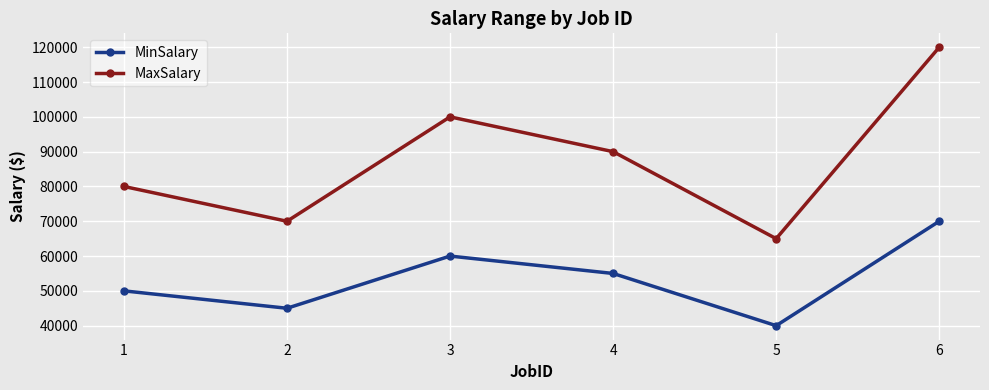

Reading left to right, extract all data points from this chart.

MinSalary: 1=50000	2=45000	3=60000	4=55000	5=40000	6=70000
MaxSalary: 1=80000	2=70000	3=100000	4=90000	5=65000	6=120000